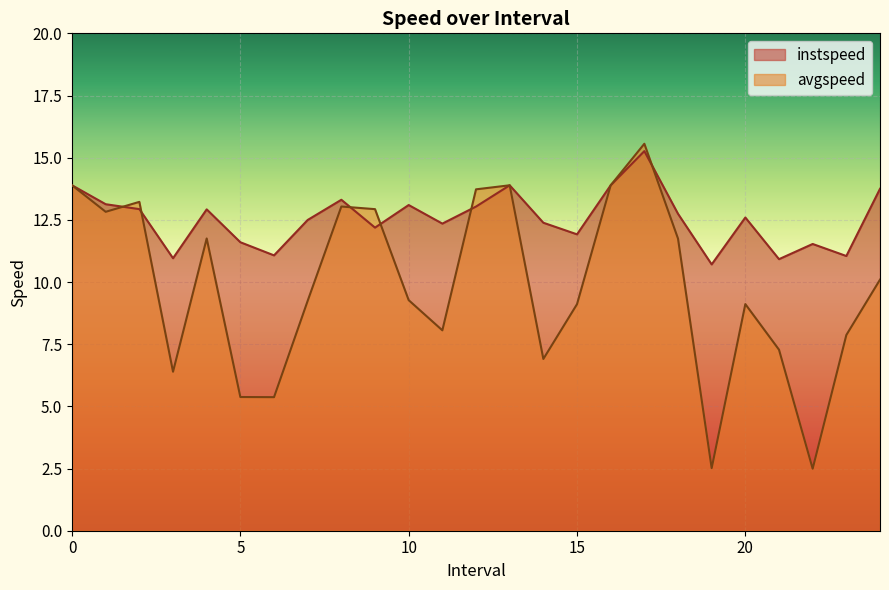

What is the average value of the instspeed series?

12.5